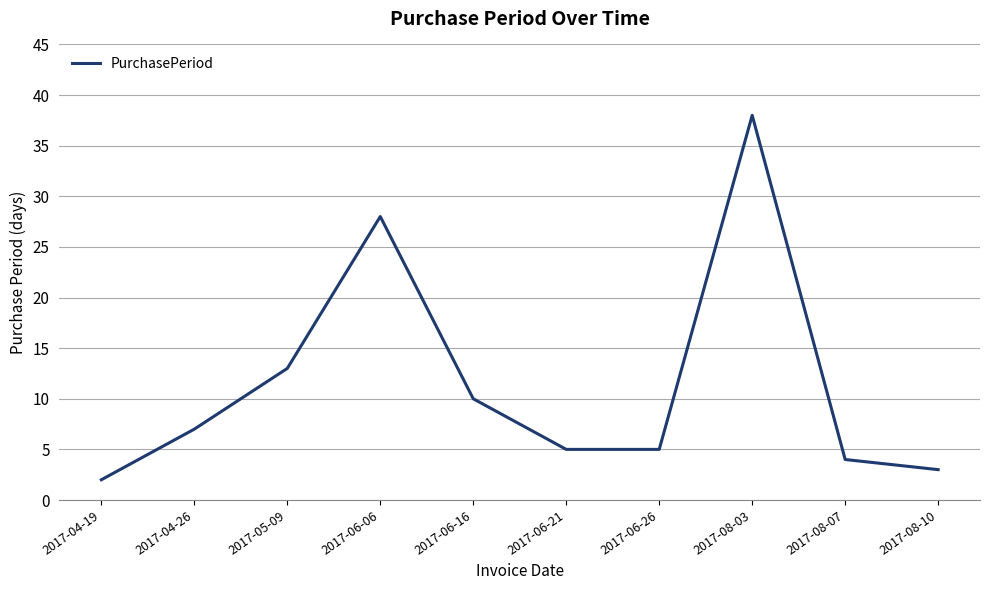

How many categories are shown in the chart?

10